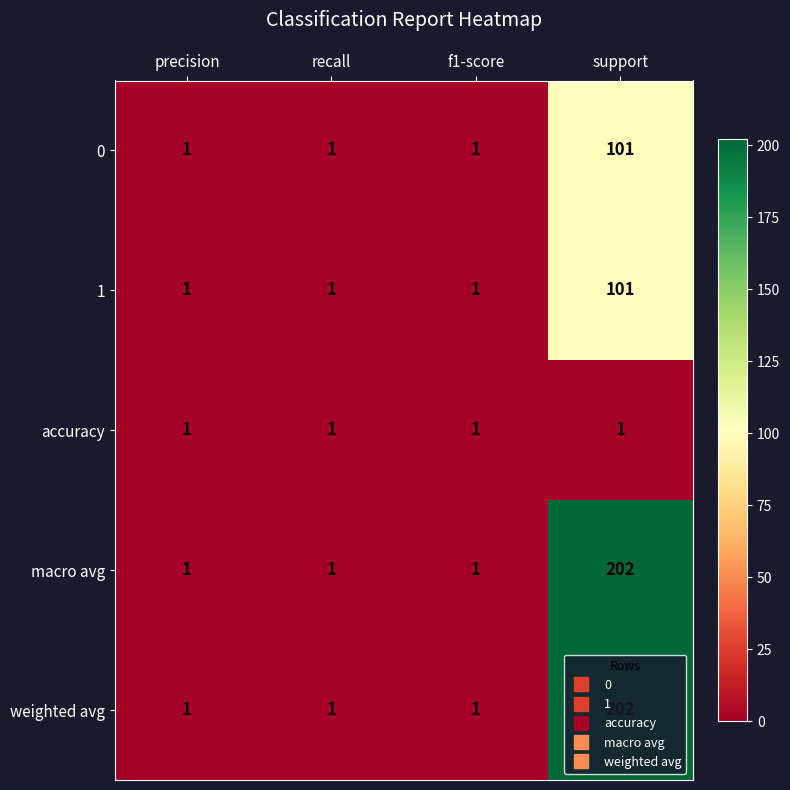

The weighted avg series shows 0 at f1-score. True or false?

False